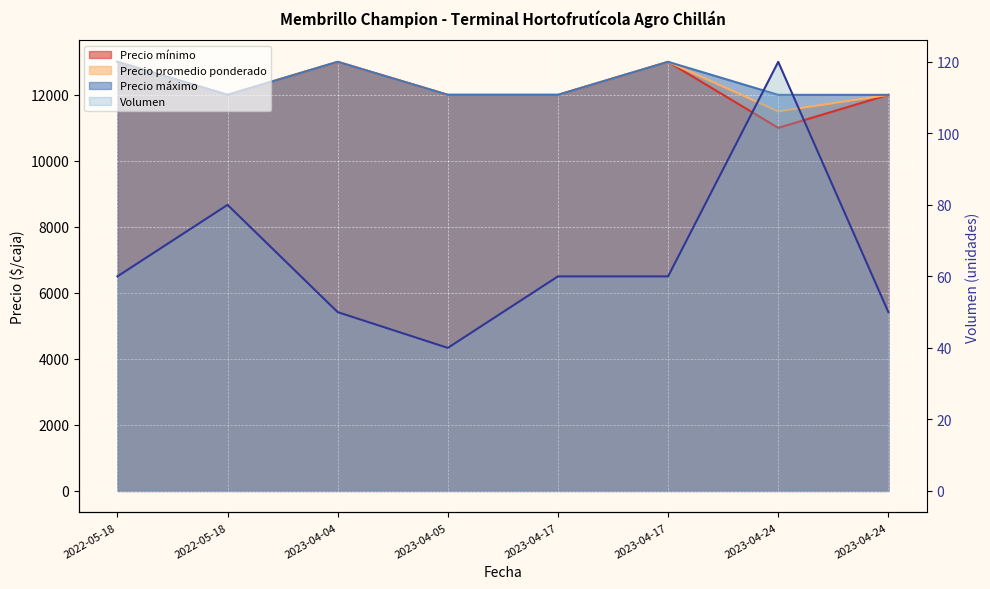

What is the maximum value shown in the chart?

13000